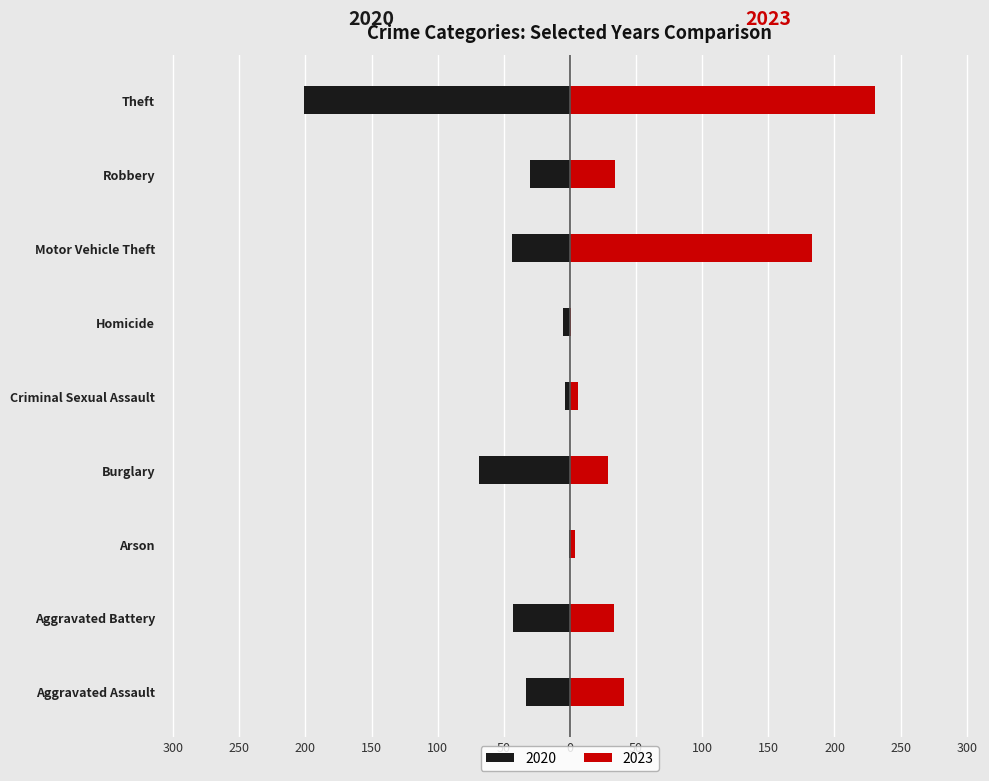

What are all the series names shown in the legend?

2020, 2023